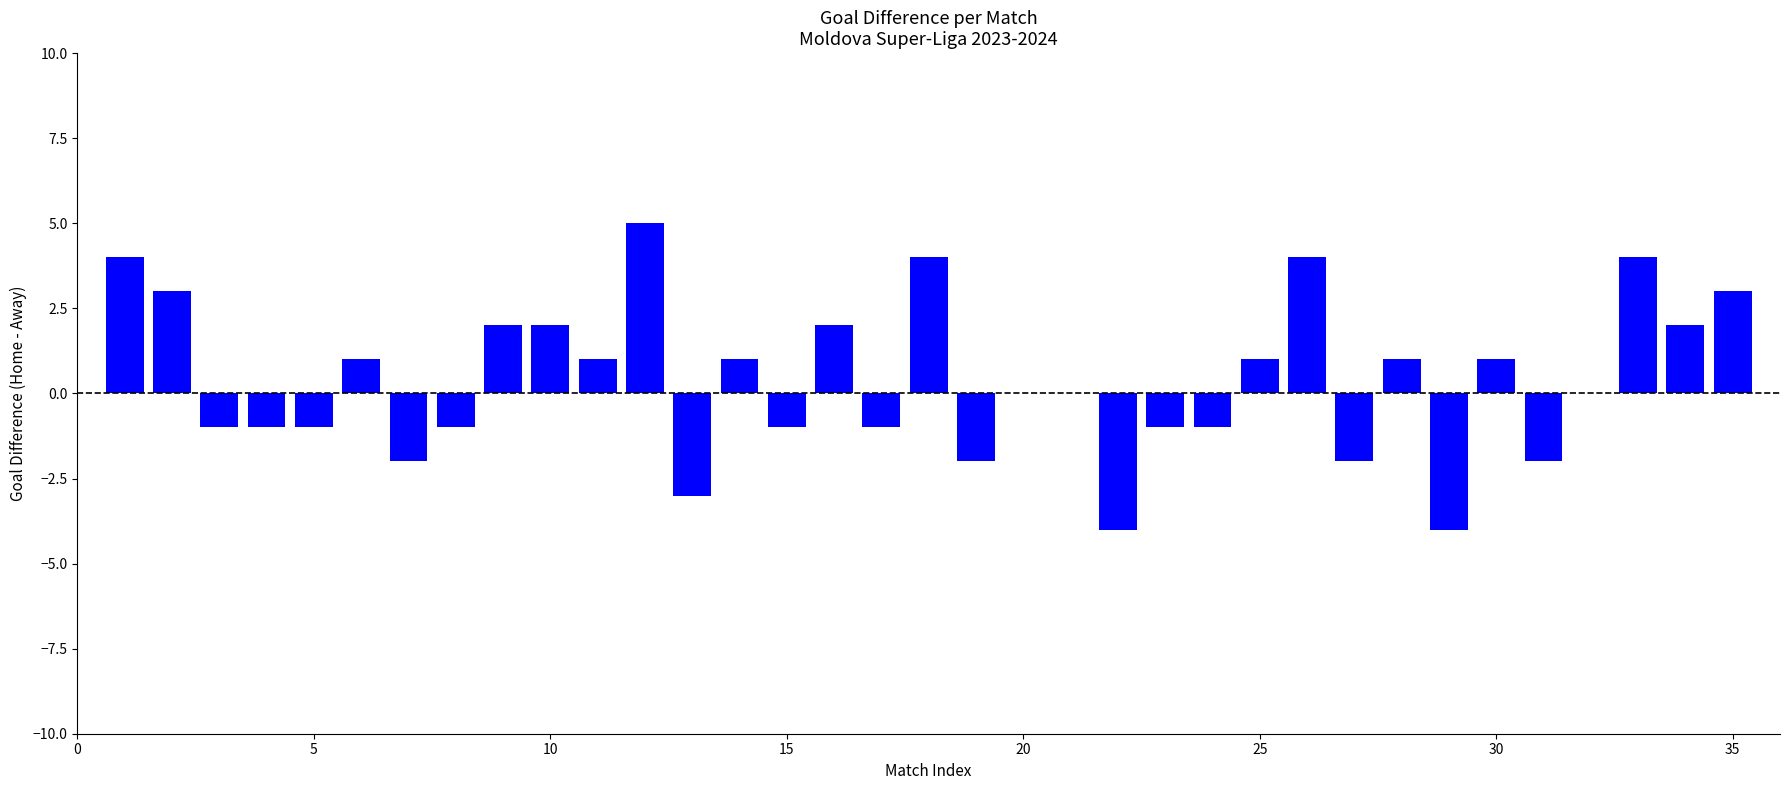

Count the number of categories in the chart.

35